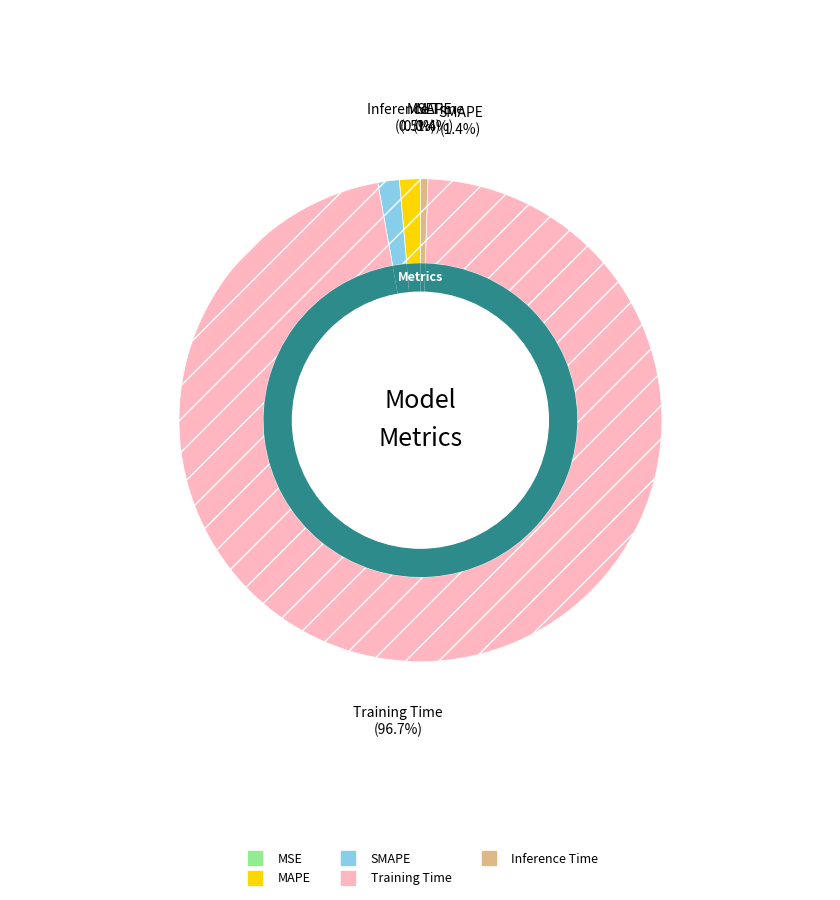

Which slice is the smallest?

MSE